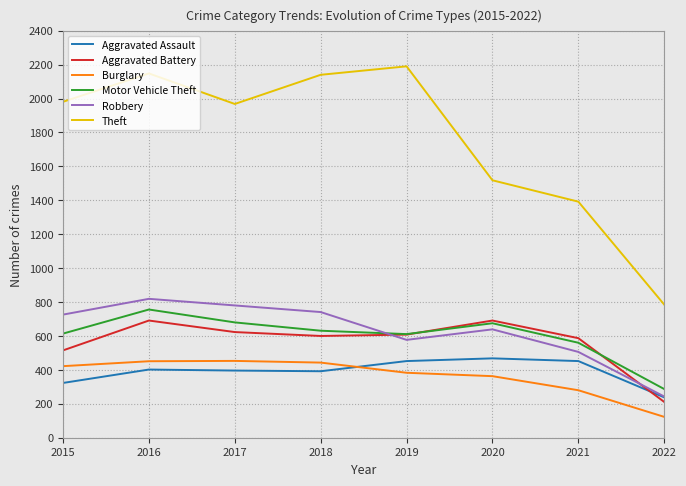

At which category does the chart reach its minimum across all series?

2022